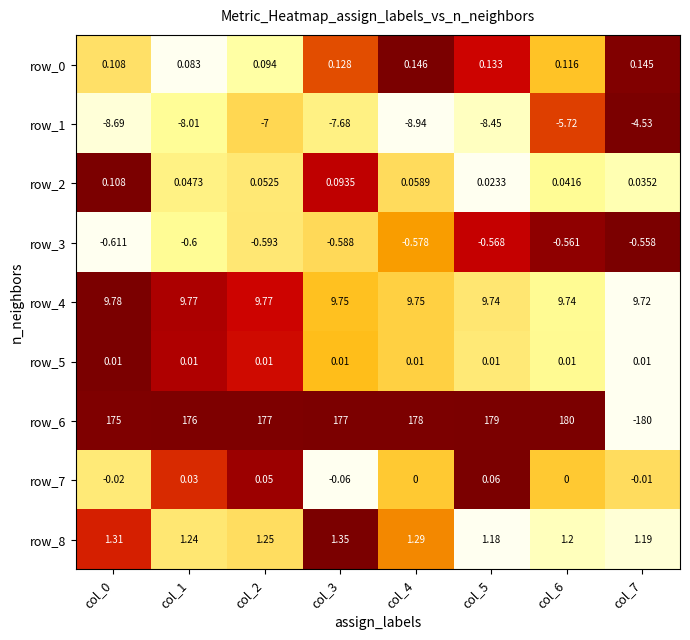

Is the value of row_2 at col_4 greater than the value of row_7 at col_0?

Yes